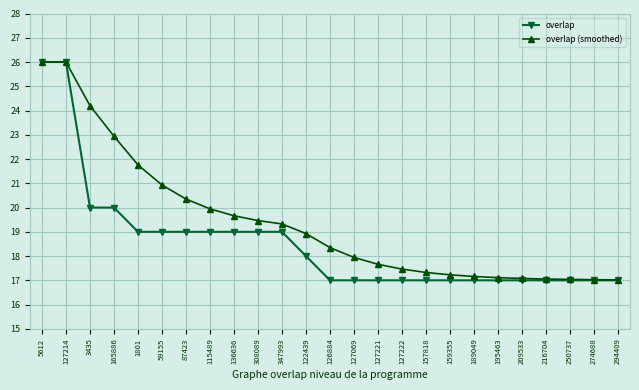

Where is overlap (smoothed) nearest to the value 21?

59155